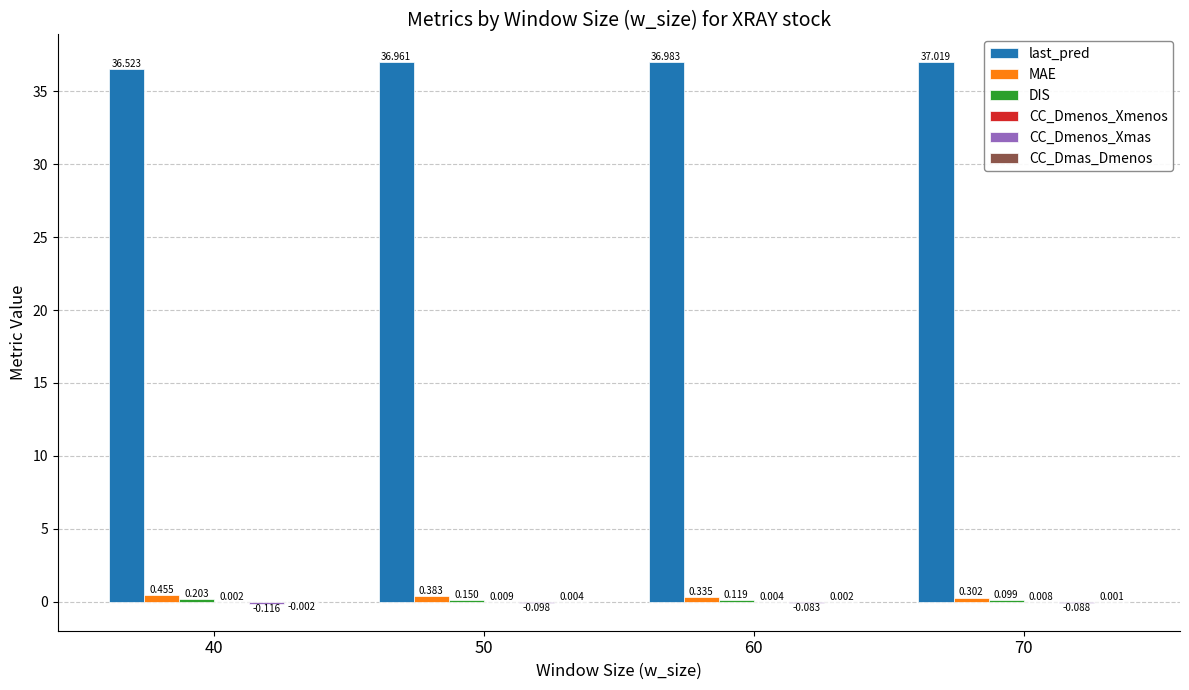

Is the value of MAE at 50 greater than the value of last_pred at 60?

No